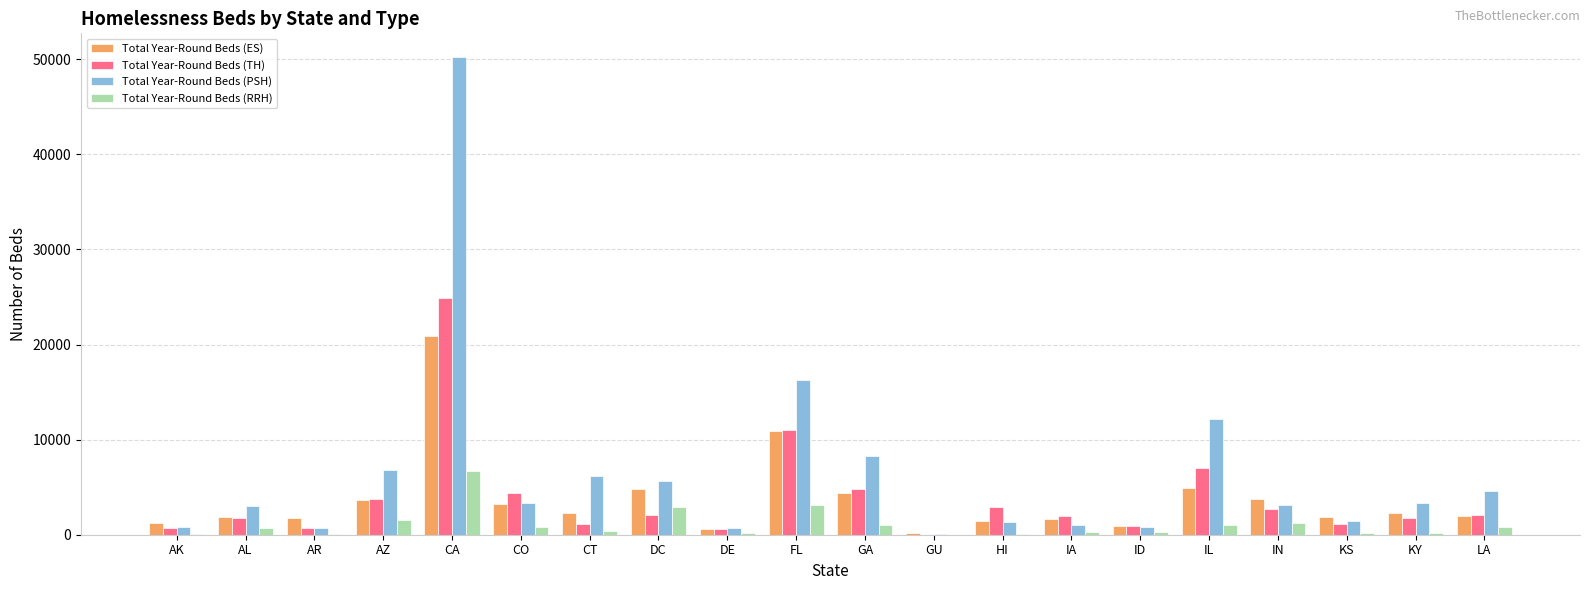

Which series has the largest total across all categories?

Total Year-Round Beds (PSH)